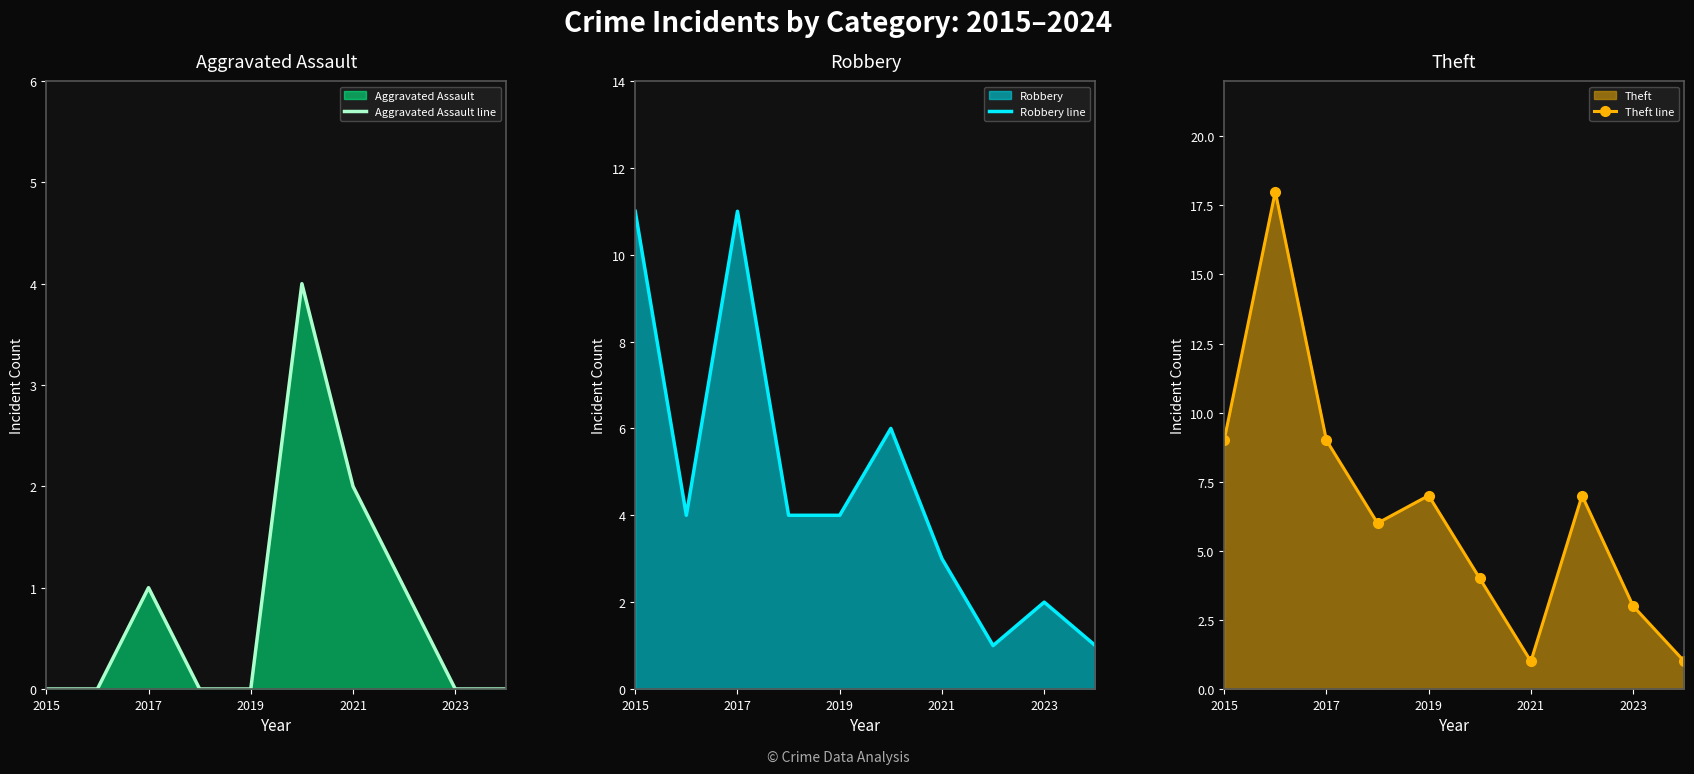

True or false: Aggravated Assault line has a value of -1 at 2019.

False